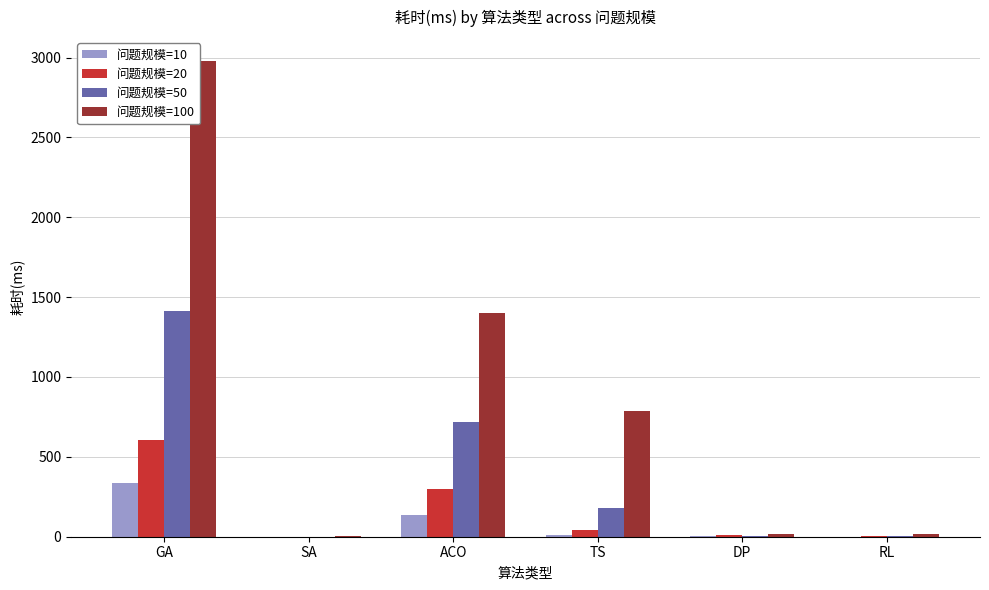

How many data points does each series have?

6